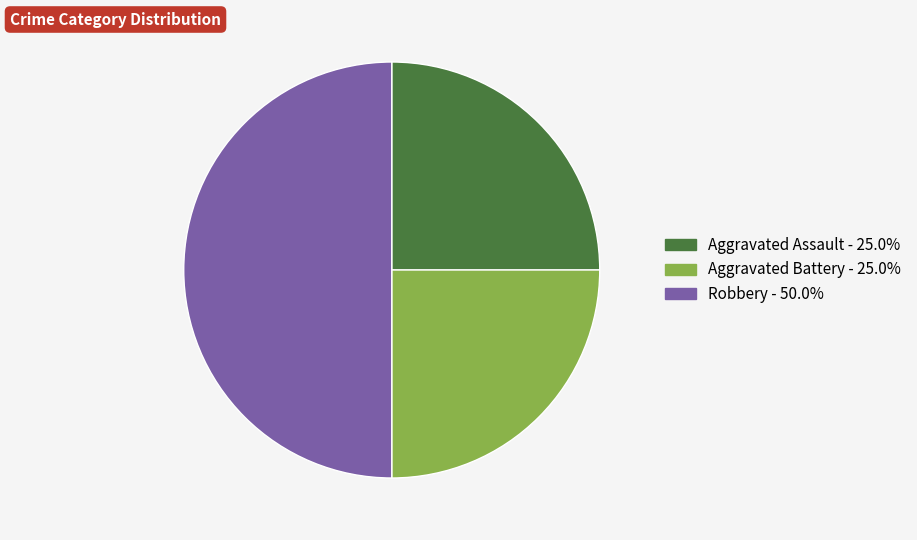

Combined, do Robbery - 50.0% and Aggravated Battery - 25.0% account for over 50%?

Yes